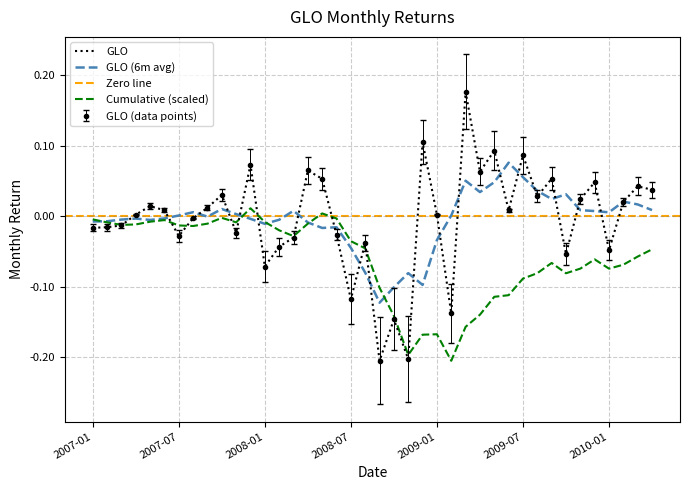

Rank the categories by value from lowest to highest.

2008-09, 2008-11, 2008-10, 2009-02, 2008-07, 2008-01, 2009-10, 2010-01, 2008-02, 2008-08, 2008-03, 2007-07, 2008-06, 2007-11, 2007-01, 2007-02, 2007-03, 2007-08, 2009-01, 2007-04, 2009-06, 2007-06, 2007-09, 2007-05, 2010-02, 2009-11, 2009-08, 2007-10, 2010-04, 2010-03, 2009-12, 2008-05, 2009-09, 2009-04, 2008-04, 2007-12, 2009-07, 2009-05, 2008-12, 2009-03